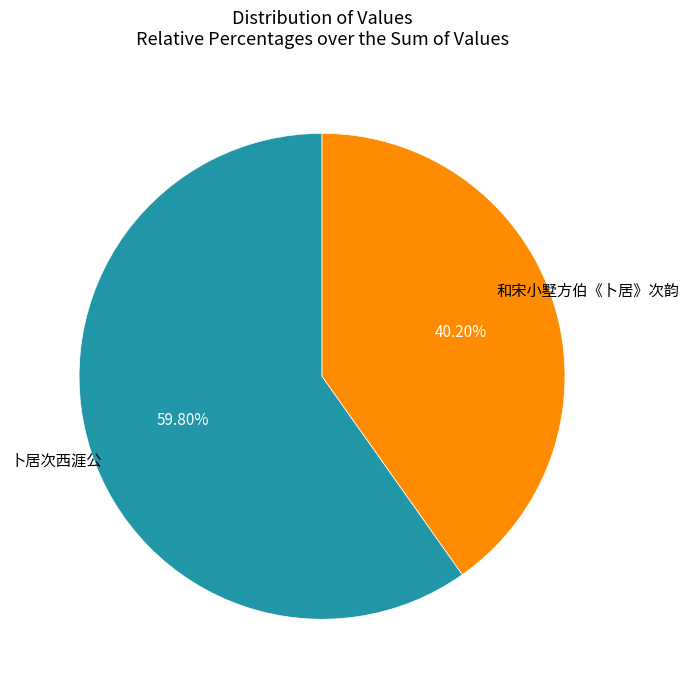

What percentage do 和宋小墅方伯《卜居》次韵 and 卜居次西涯公 together represent?

100.0%